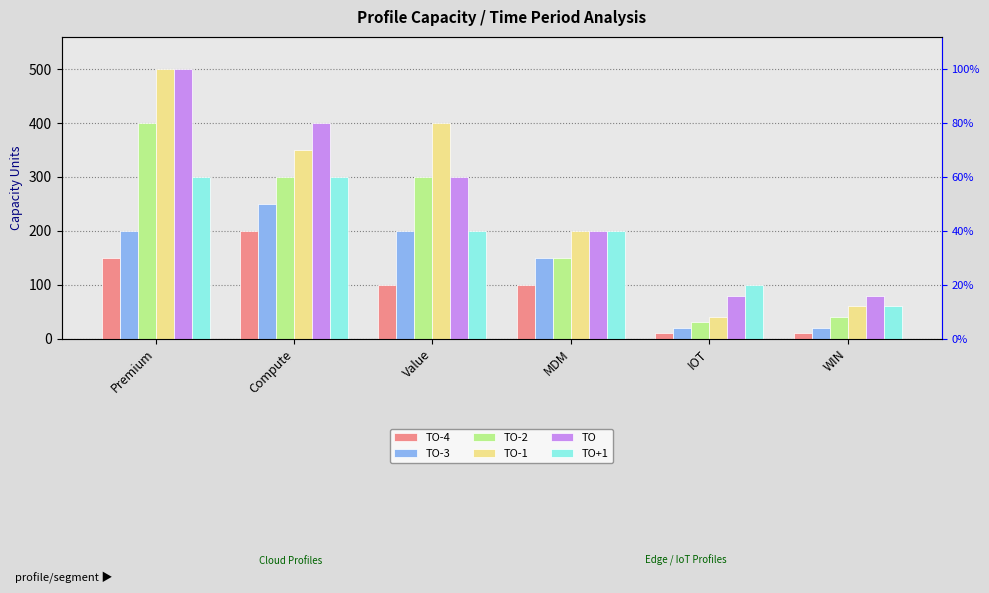

How many TO-4 values are between 10 and 150?

5